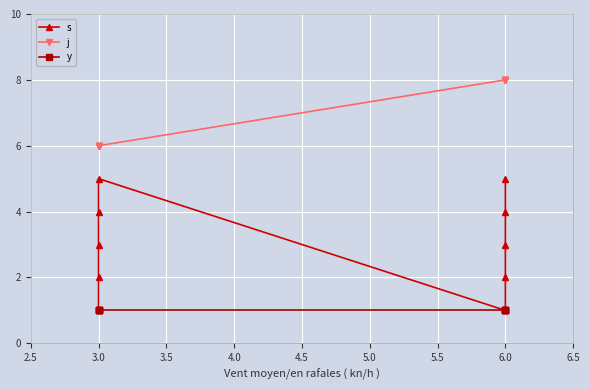

What is the sum of all s values?

30